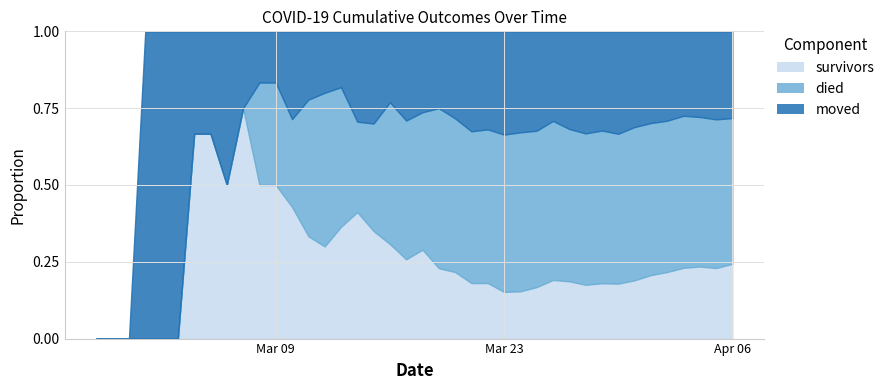

True or false: died and moved cross at least once.

True